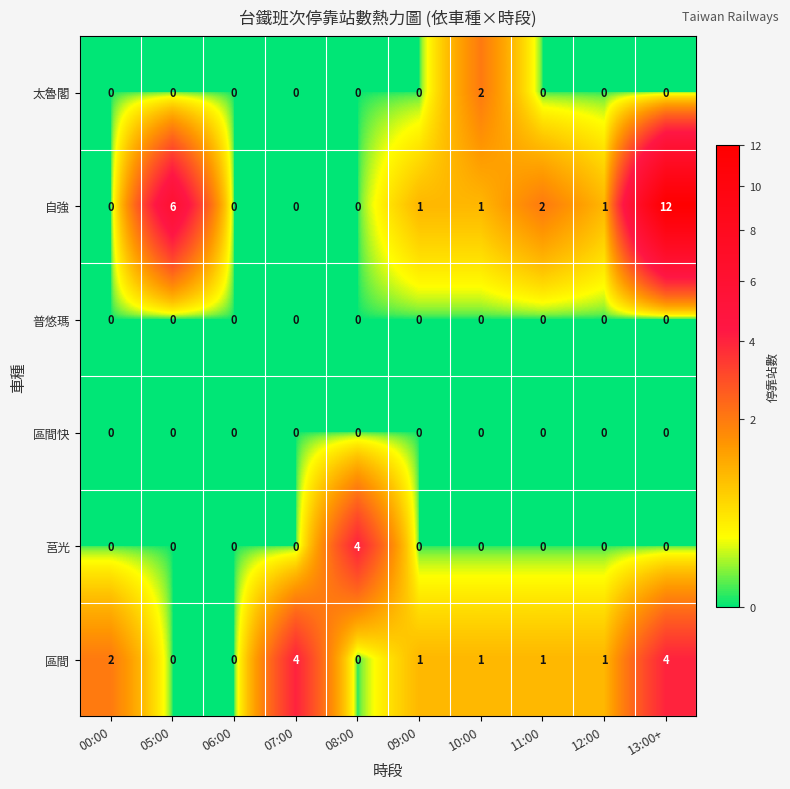

What is the greatest value displayed?

12